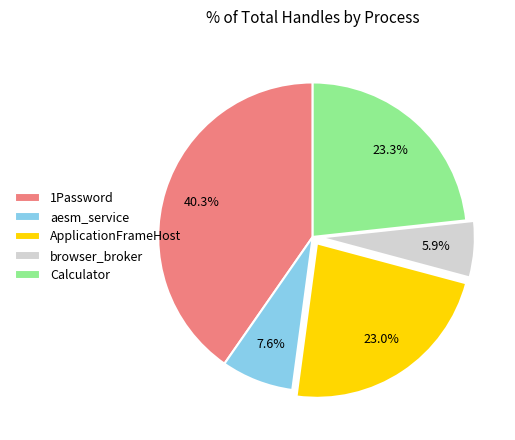

To the nearest percent, what percentage of the pie is Calculator?

23%